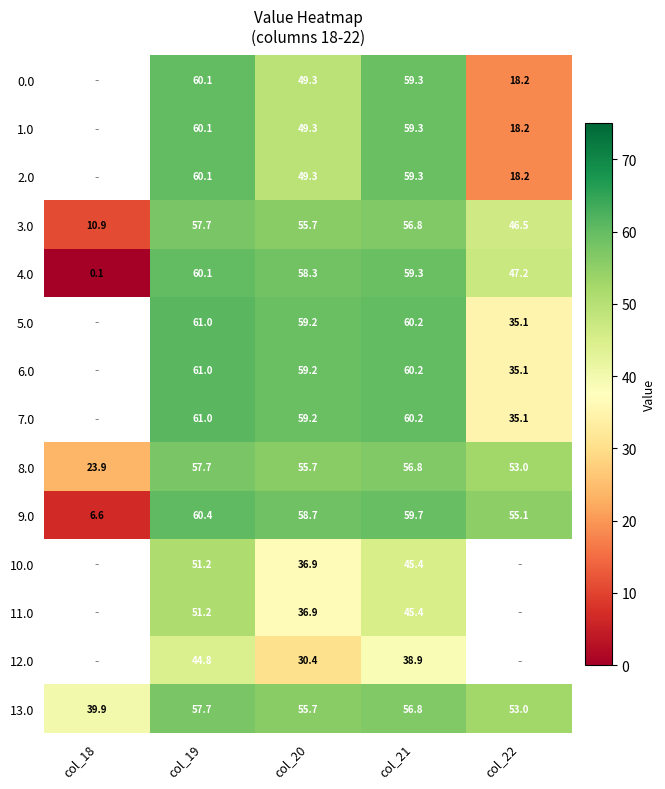

Is the value of 3.0 at col_19 greater than the value of 11.0 at col_20?

Yes